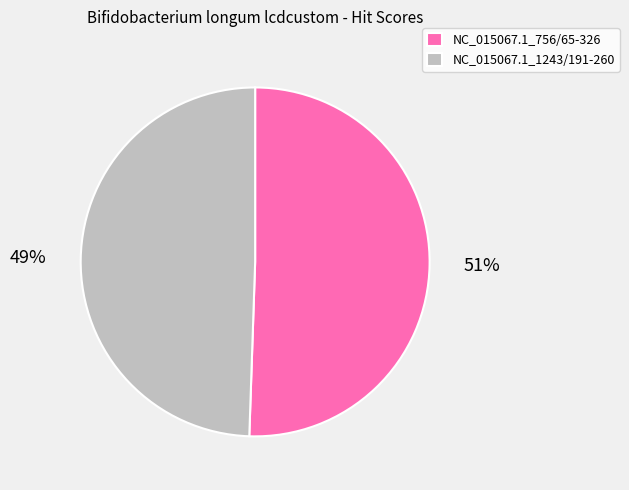

To the nearest percent, what percentage of the pie is NC_015067.1_1243/191-260?

49%